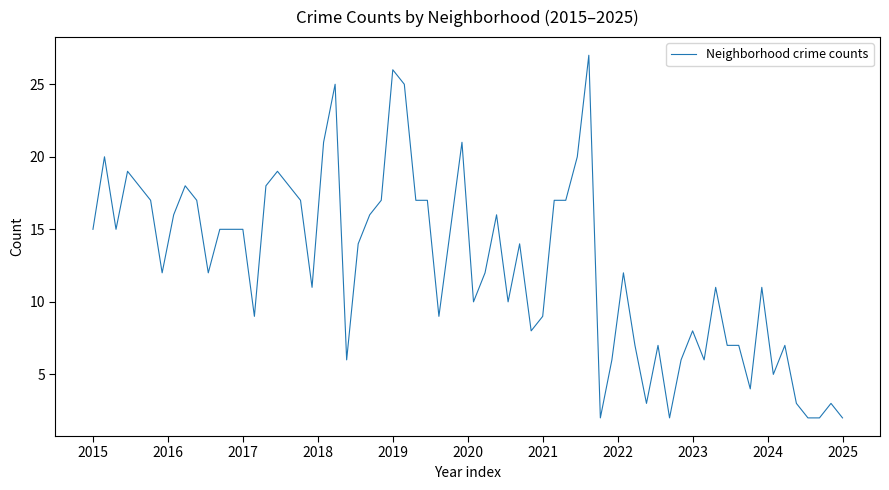

What is the difference between the maximum and minimum values?

25